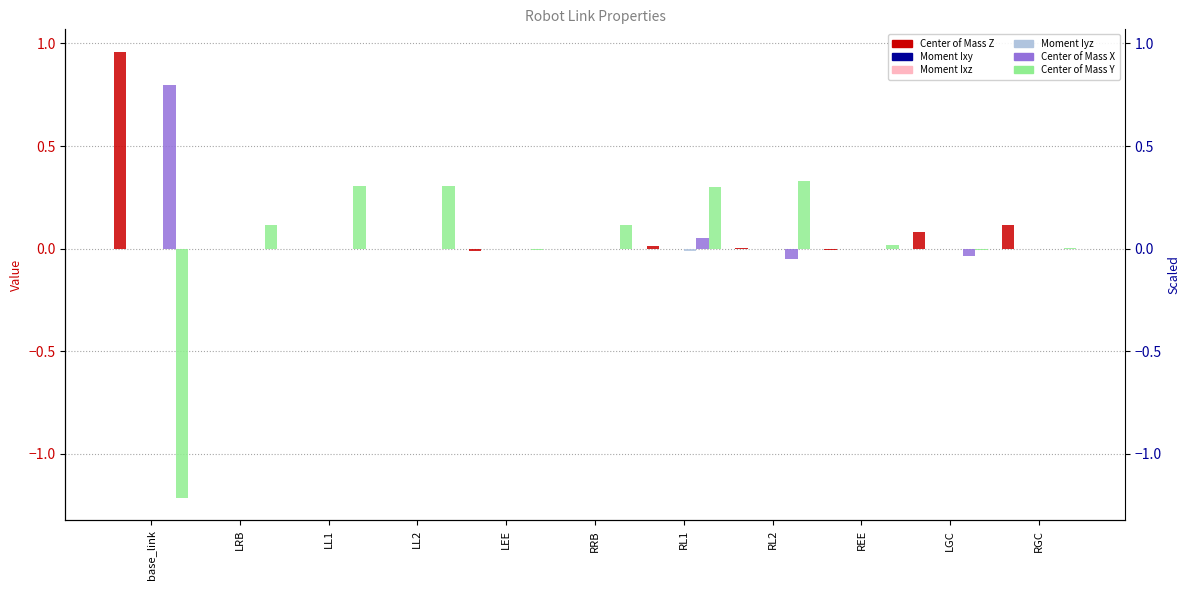

Reading left to right, what are all the values shown in this chart?

Center of Mass Z: base_link=1.0	LRB=0.0	LL1=0.0	LL2=0.0	LEE=-0.0	RRB=0.0	RL1=0.0	RL2=0.0	REE=-0.0	LGC=0.1	RGC=0.1
Moment Ixy: base_link=0.0	LRB=0.0	LL1=-0.0	LL2=0.0	LEE=0.0	RRB=0.0	RL1=-0.0	RL2=0.0	REE=-0.0	LGC=0.0	RGC=0.0
Moment Ixz: base_link=0.0	LRB=0.0	LL1=-0.0	LL2=0.0	LEE=0.0	RRB=0.0	RL1=-0.0	RL2=0.0	REE=0.0	LGC=0.0	RGC=-0.0
Moment Iyz: base_link=0.0	LRB=-0.0	LL1=-0.0	LL2=-0.0	LEE=-0.0	RRB=0.0	RL1=-0.0	RL2=0.0	REE=0.0	LGC=-0.0	RGC=0.0
Center of Mass X: base_link=0.8	LRB=0.0	LL1=-0.0	LL2=0.0	LEE=0.0	RRB=-0.0	RL1=0.0	RL2=-0.0	REE=-0.0	LGC=-0.0	RGC=0.0
Center of Mass Y: base_link=-1.2	LRB=0.1	LL1=0.3	LL2=0.3	LEE=-0.0	RRB=0.1	RL1=0.3	RL2=0.3	REE=0.0	LGC=-0.0	RGC=0.0